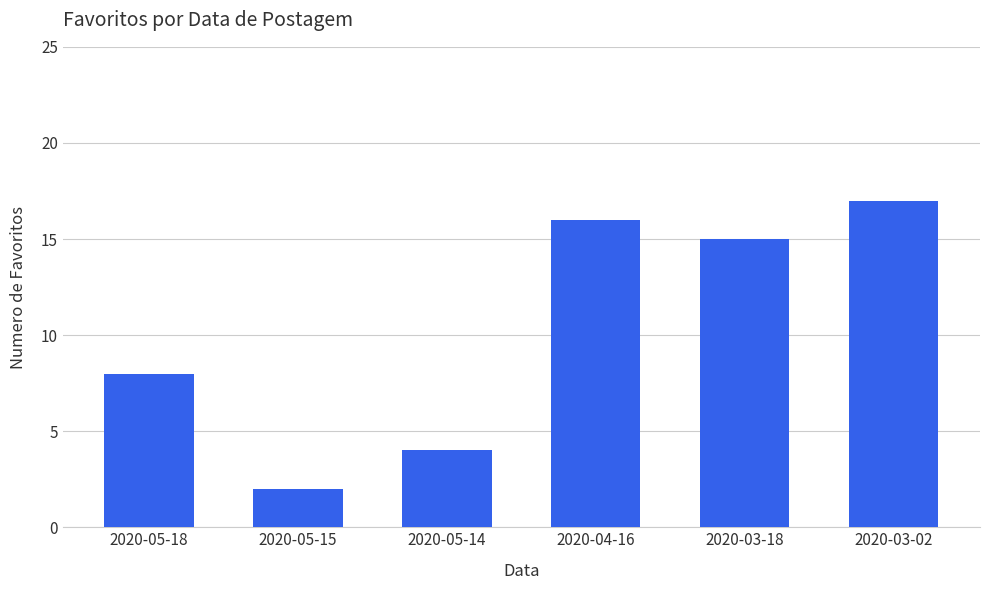

Is it true that the value at 2020-05-15 is 2?

True